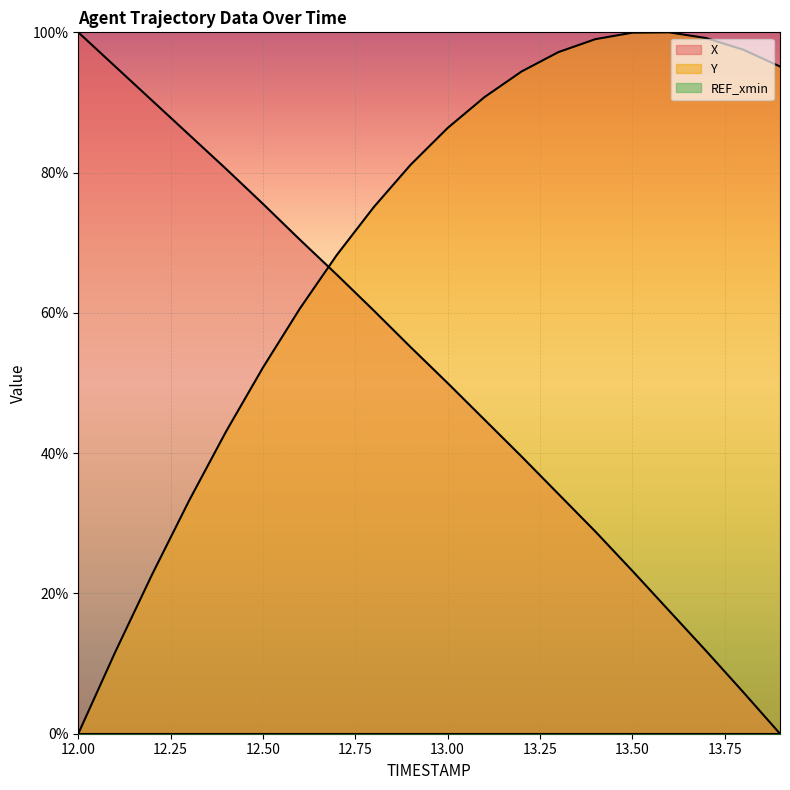

What is the maximum value shown in the chart?

100.0